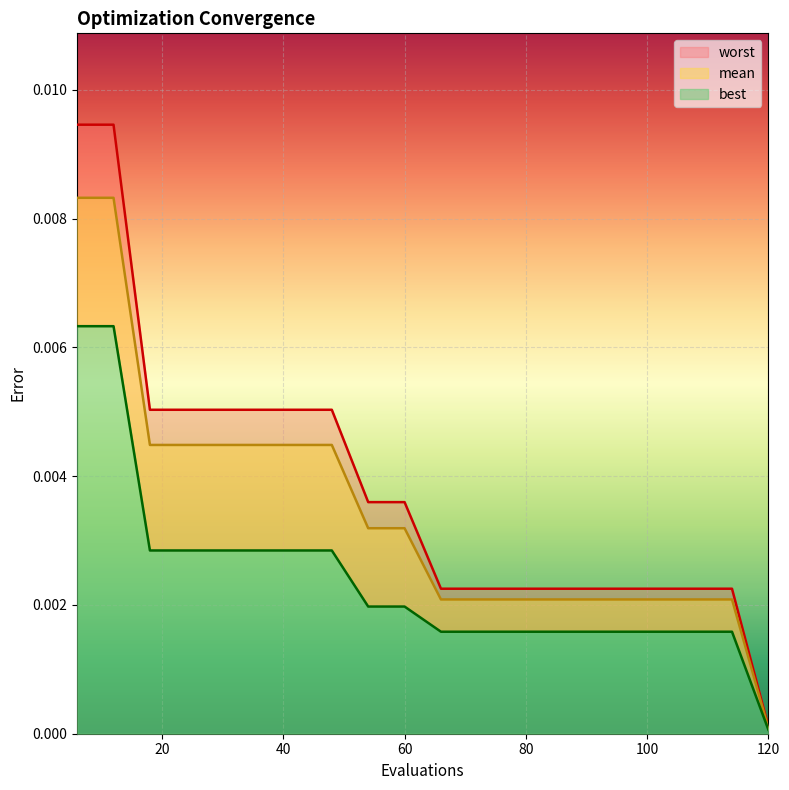

What are all the series names shown in the legend?

mean, best, worst